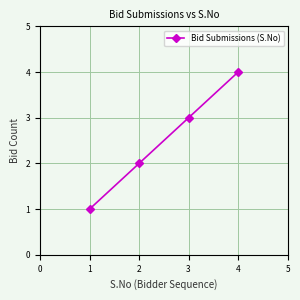

What is the ratio of the value at 4 to the value at 2?

2.0